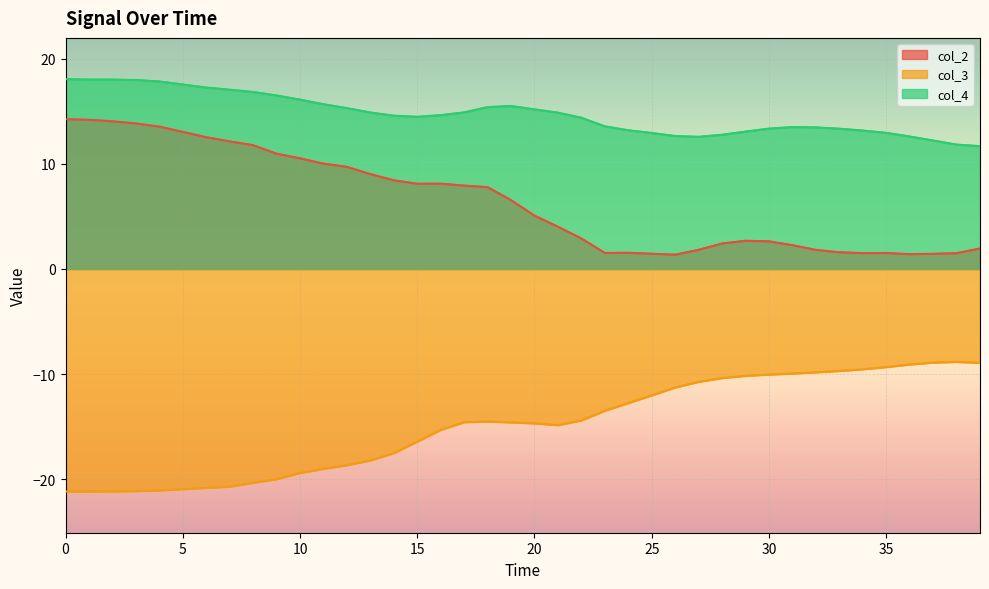

What is the difference between the col_4 values at 35 and 18?

2.5